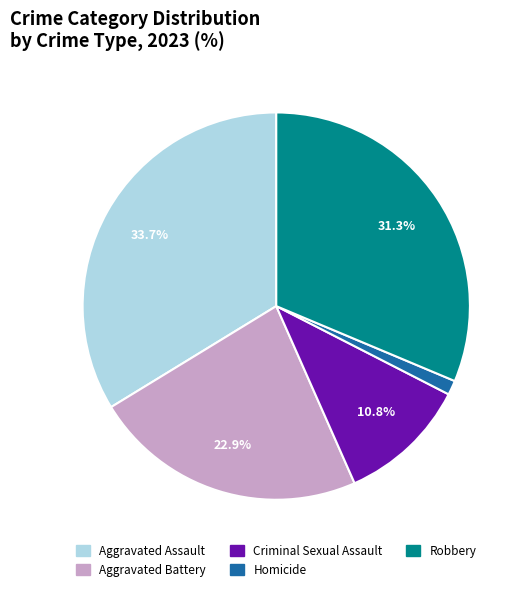

Which has a higher value, Aggravated Battery or Criminal Sexual Assault?

Aggravated Battery